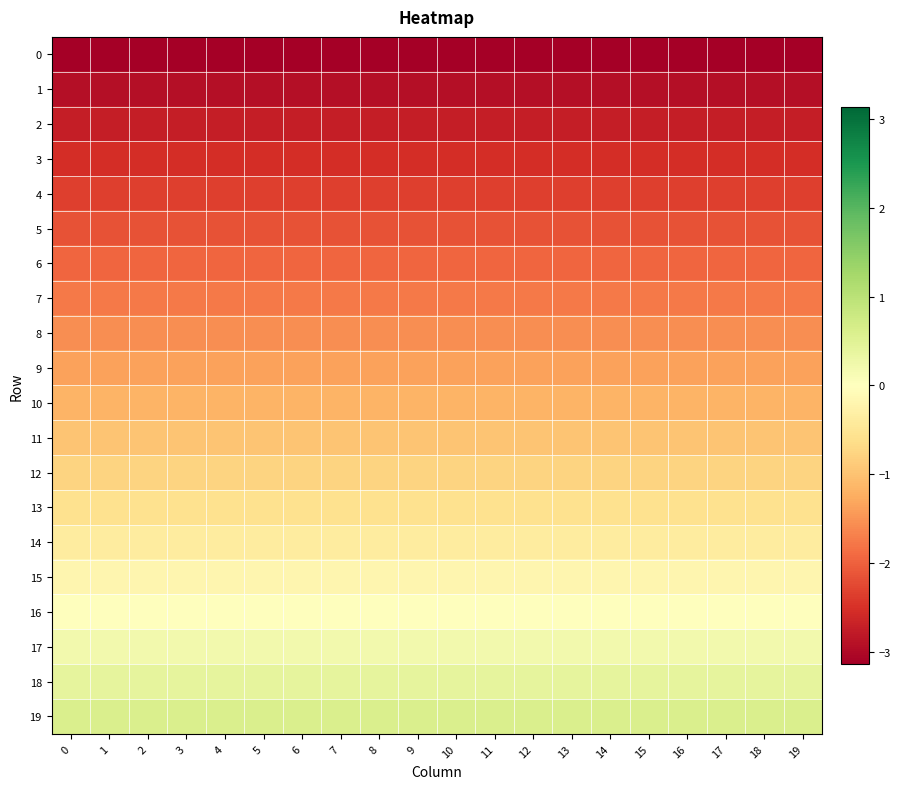

How many data points does each series have?

20